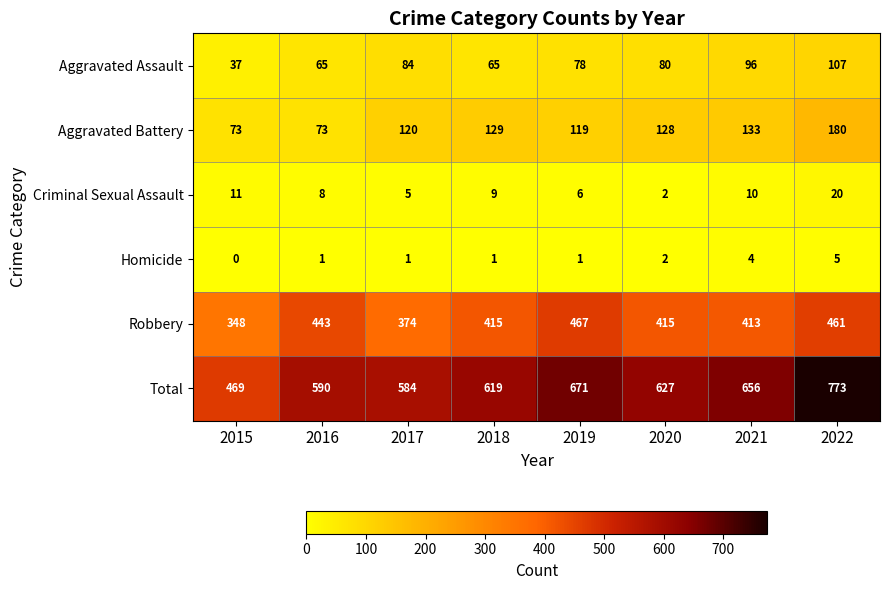

At how many categories does at least one series exceed 587?

6